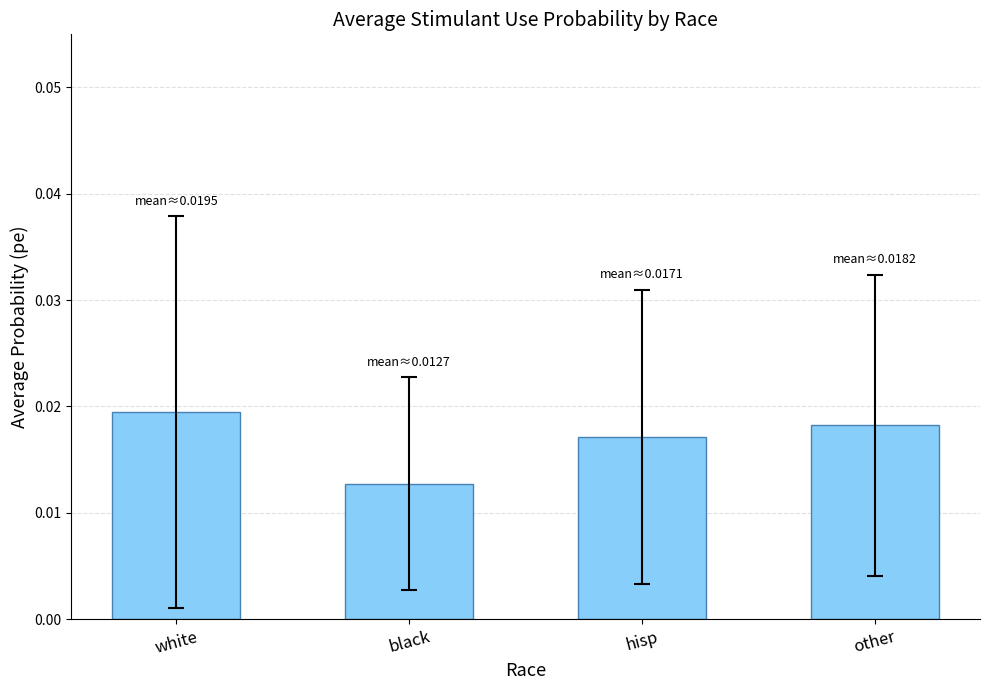

Between white and hisp, which is larger?

white